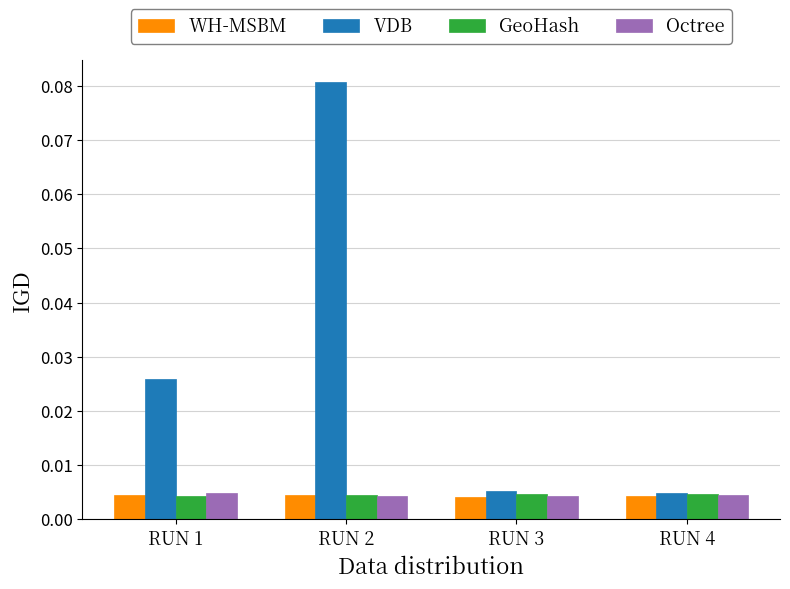

Which category has the highest value across all series?

RUN 2